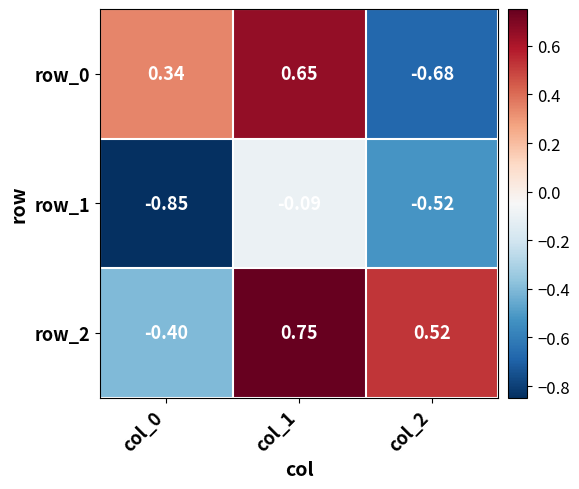

What is the total value across all series at col_1?

1.3